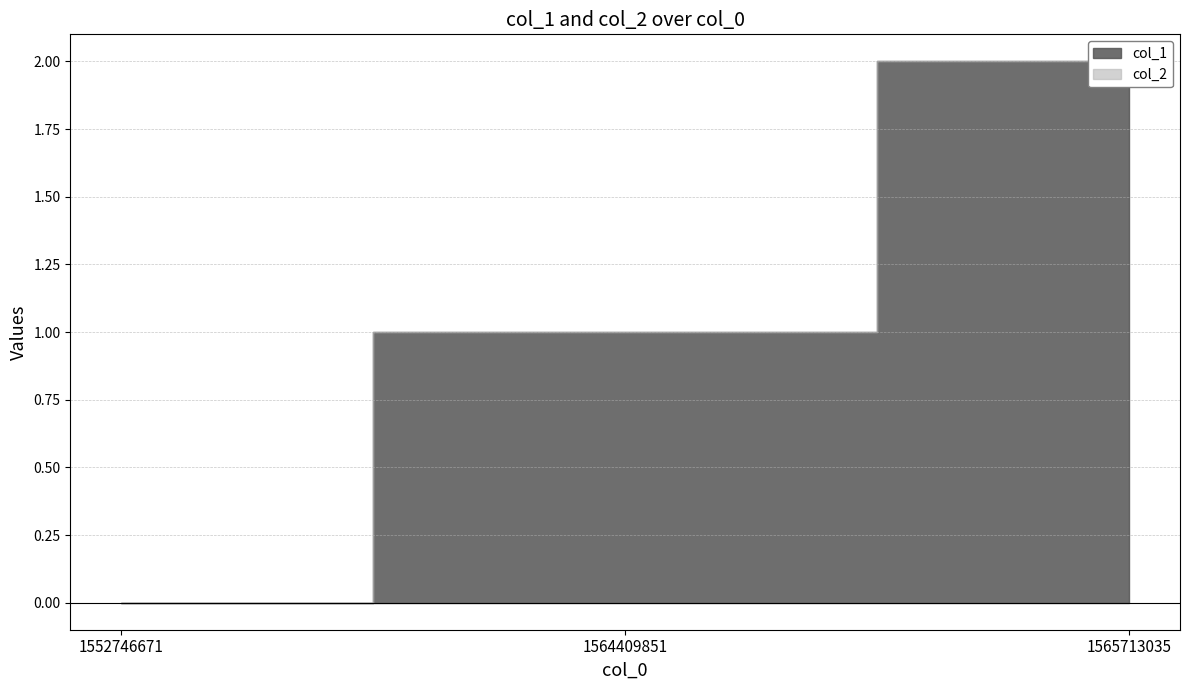

Which series changed the most between 1564409851 and 1565713035?

col_1